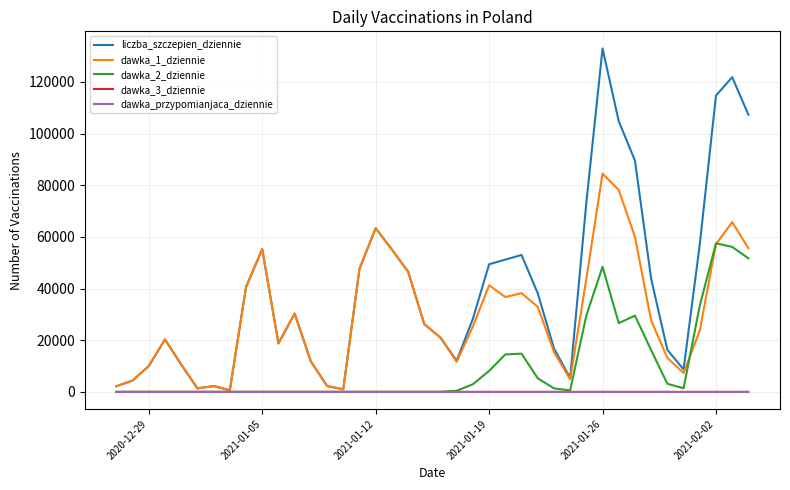

Which series has the largest total across all categories?

liczba_szczepien_dziennie